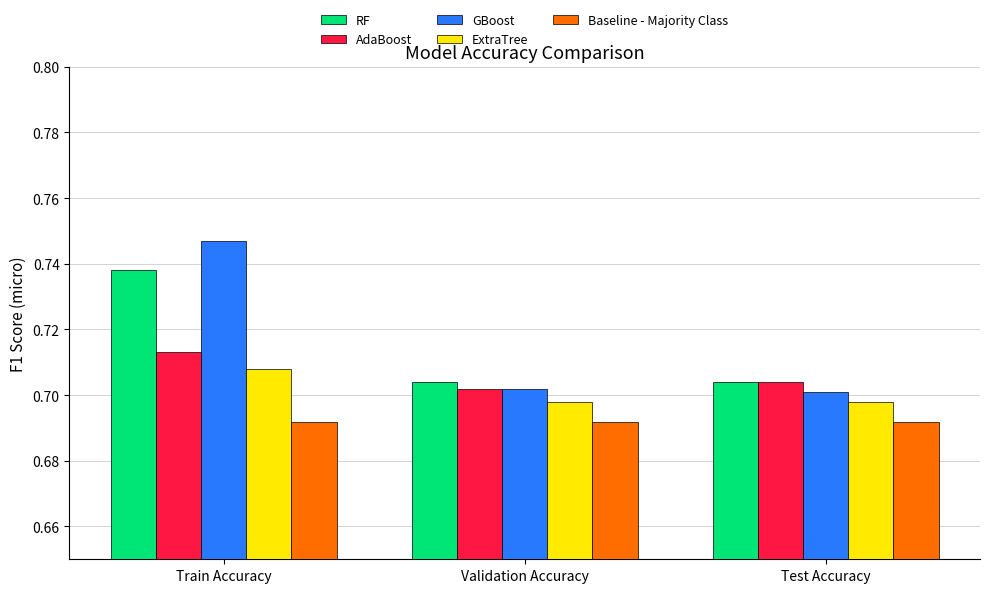

True or false: AdaBoost has a value of 0.3 at Test Accuracy.

False